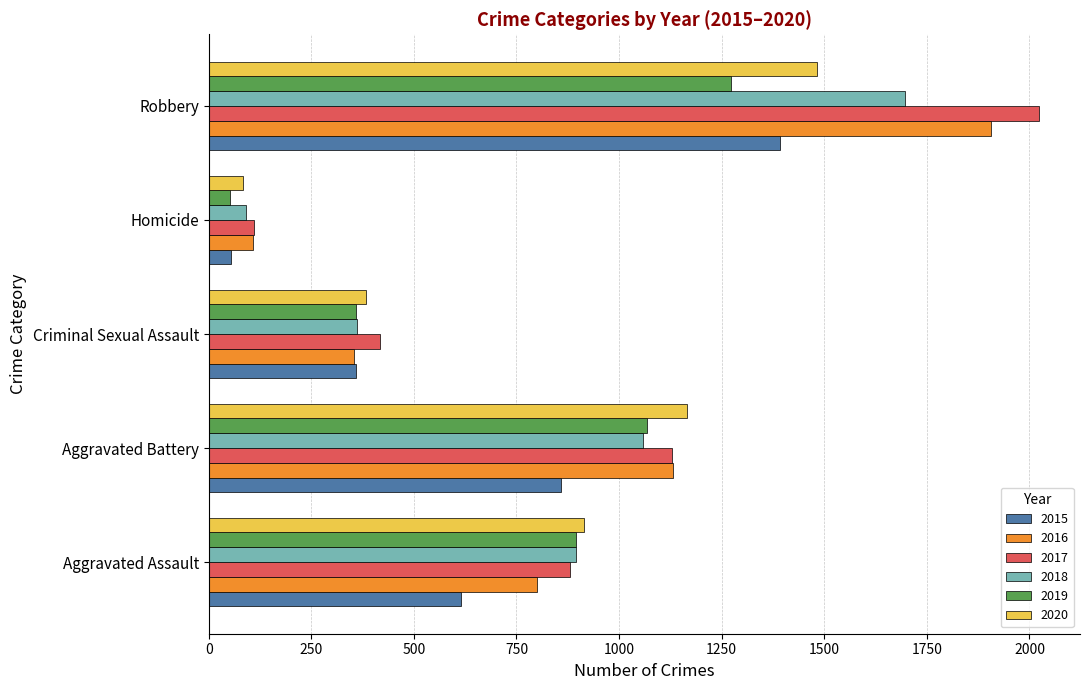

Rank the series by their maximum value, from highest to lowest.

2017, 2016, 2018, 2020, 2015, 2019